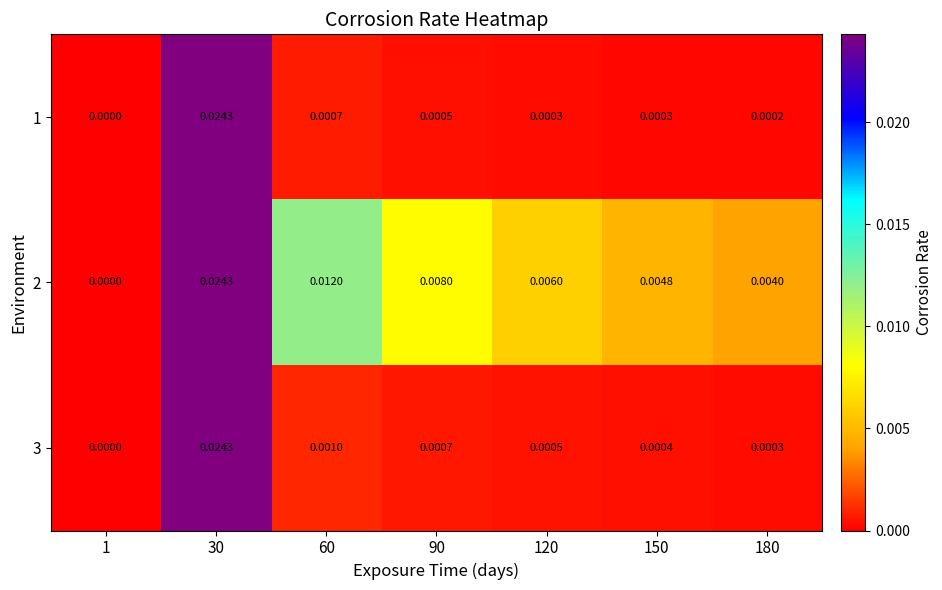

Which series changed the most between 1 and 60?

2